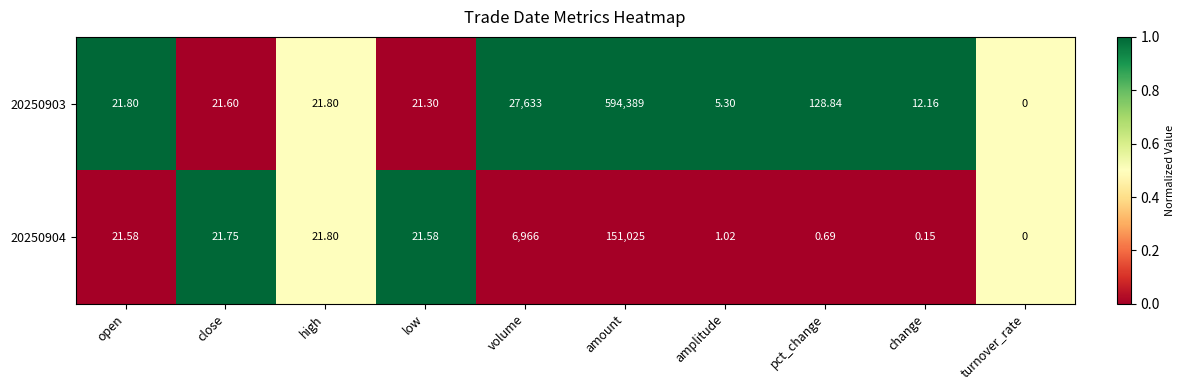

Is the value of 20250903 at amplitude greater than the value of 20250904 at open?

No